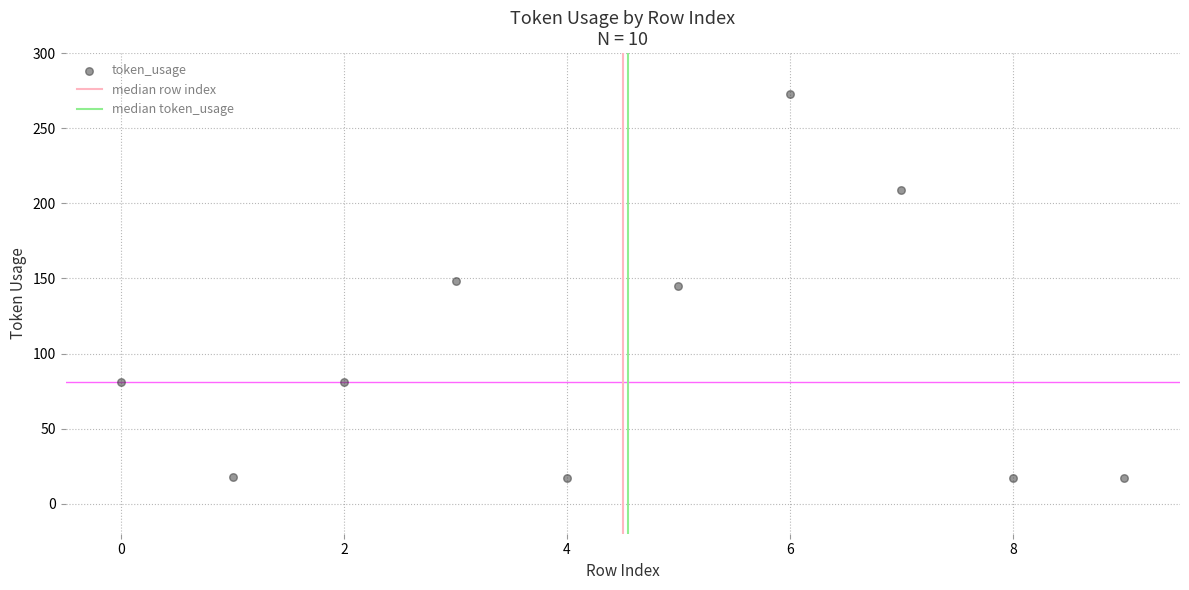

What is the average Y value?

101